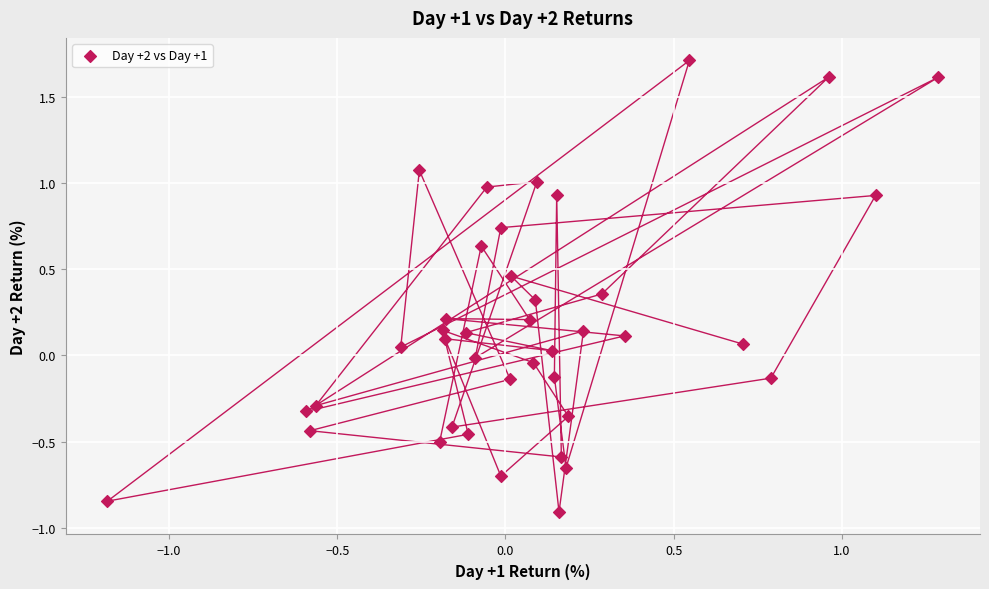

What is the range of X values (max minus min)?

2.5